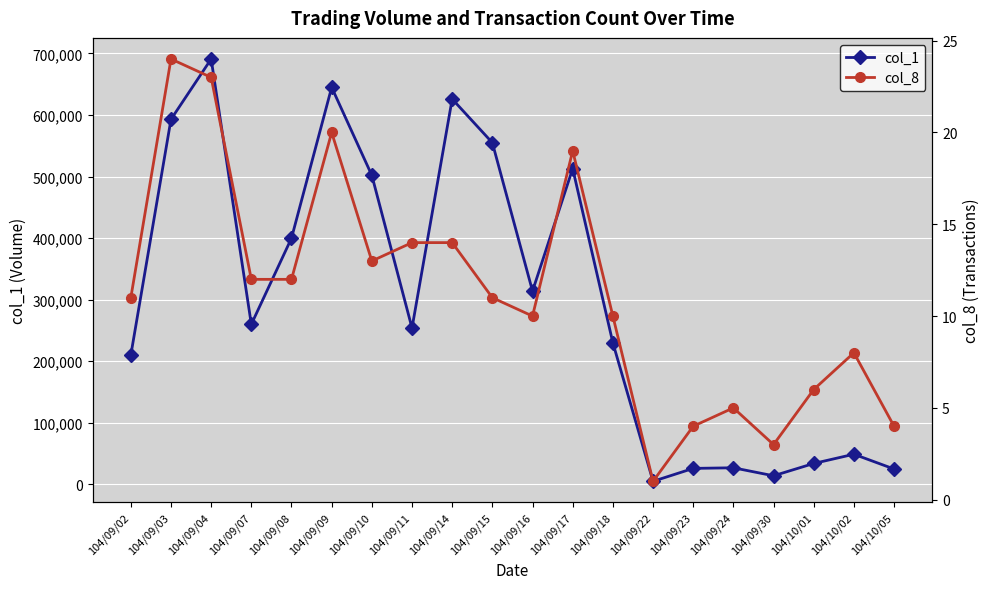

True or false: col_1 has more than 1 points higher than both neighbors.

True